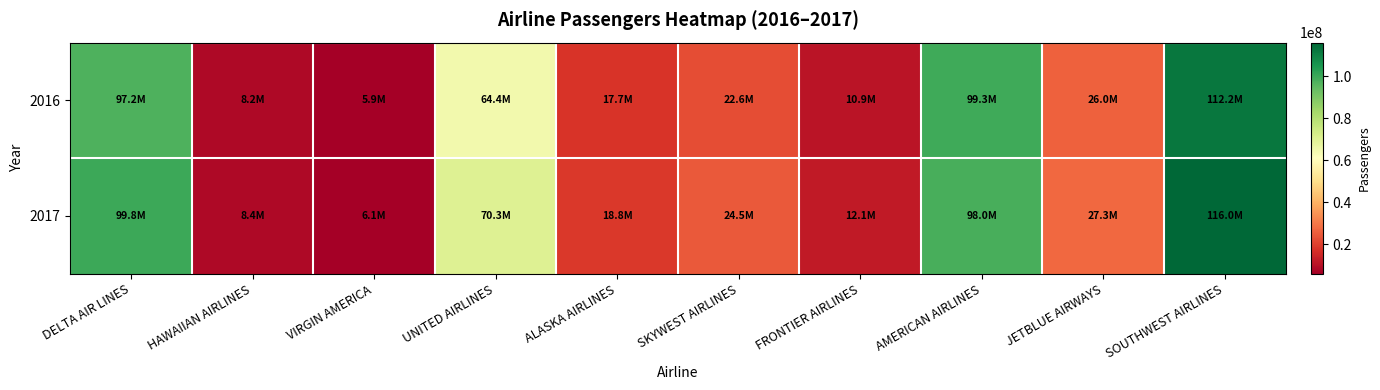

At which category is the sum across all series the highest?

SOUTHWEST AIRLINES